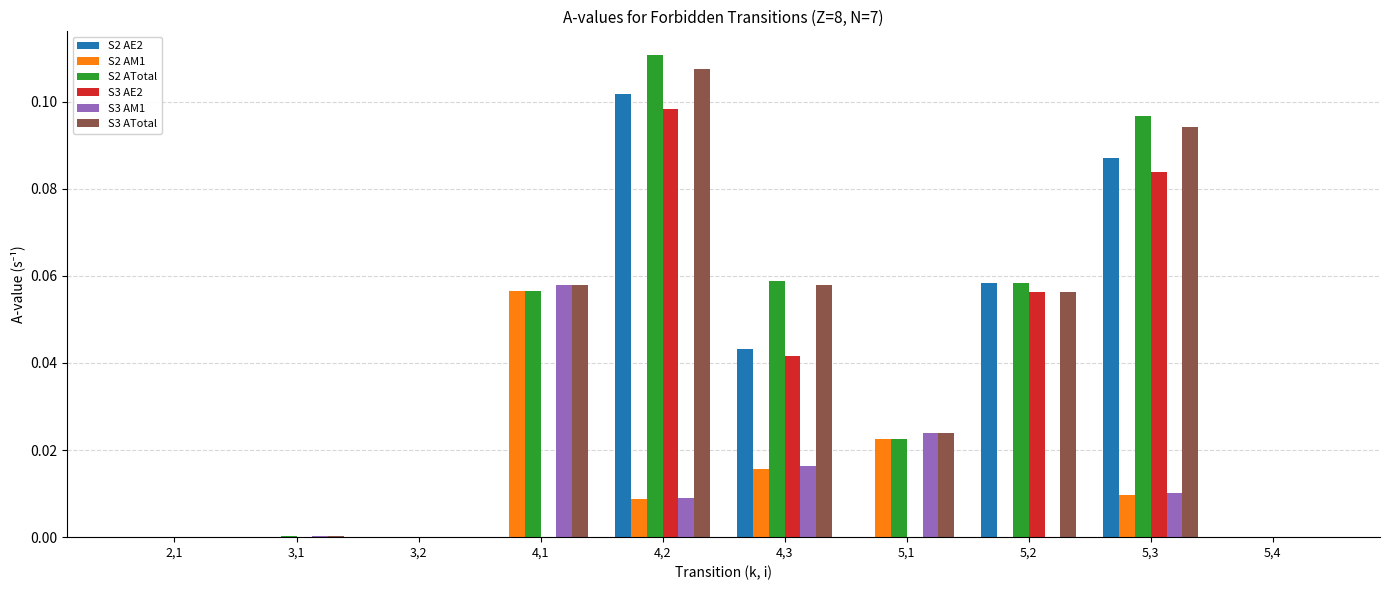

Which series has the widest spread of values?

S2 ATotal